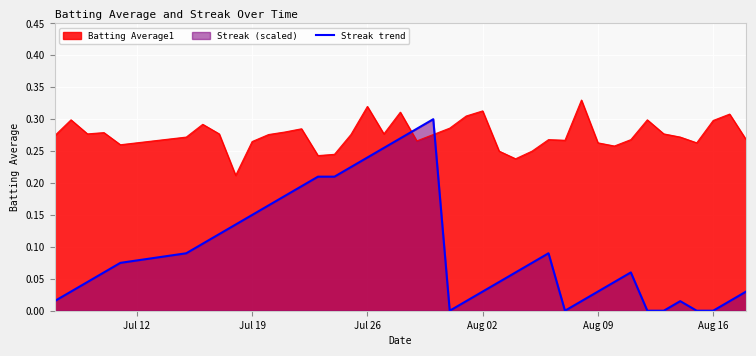

Does the chart display data point markers on the line(s)?

No